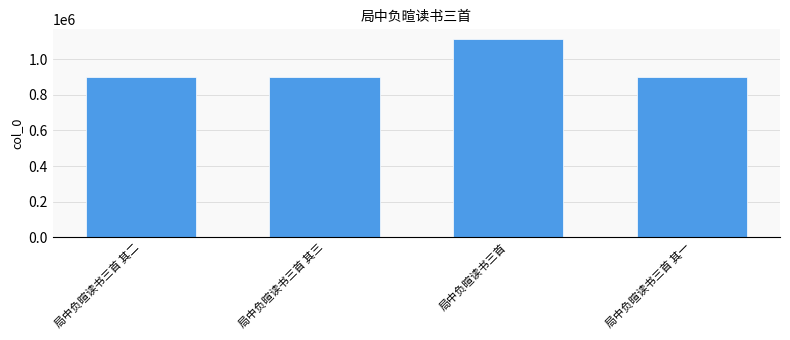

The chart shows a value of 1191082 at 局中负暄读书三首 其二. True or false?

False